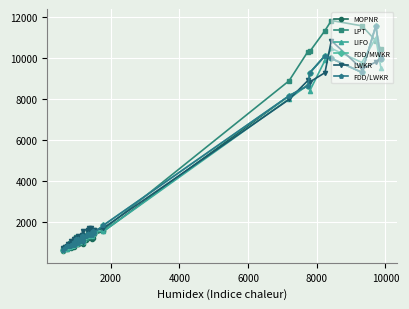

At how many categories does at least one series exceed 1312?

22